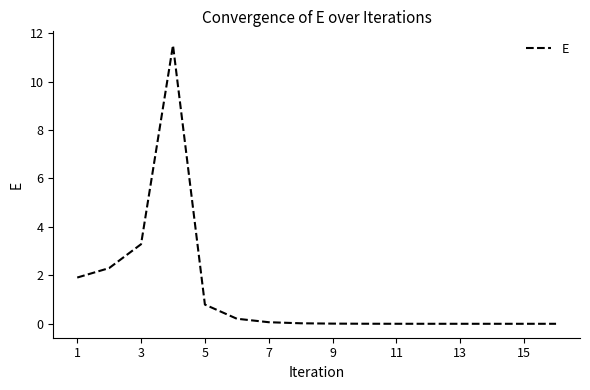

What is the difference between the maximum and minimum values?

11.5